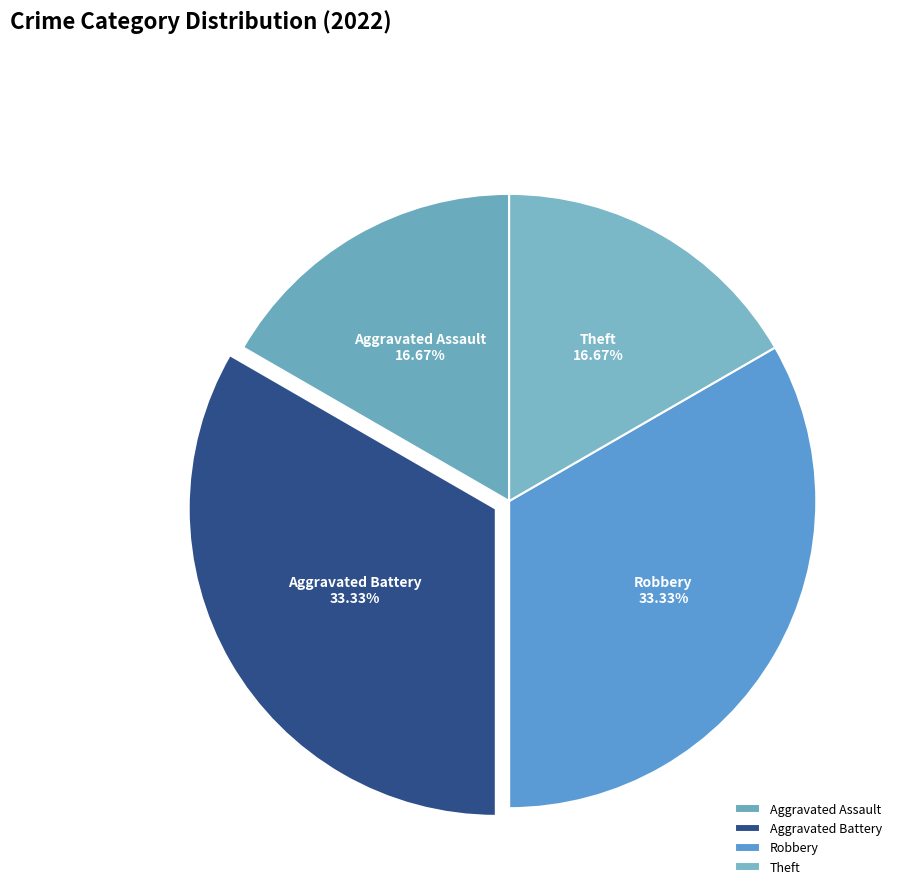

Approximately how many times larger is the value at Robbery compared to Theft?

2.0